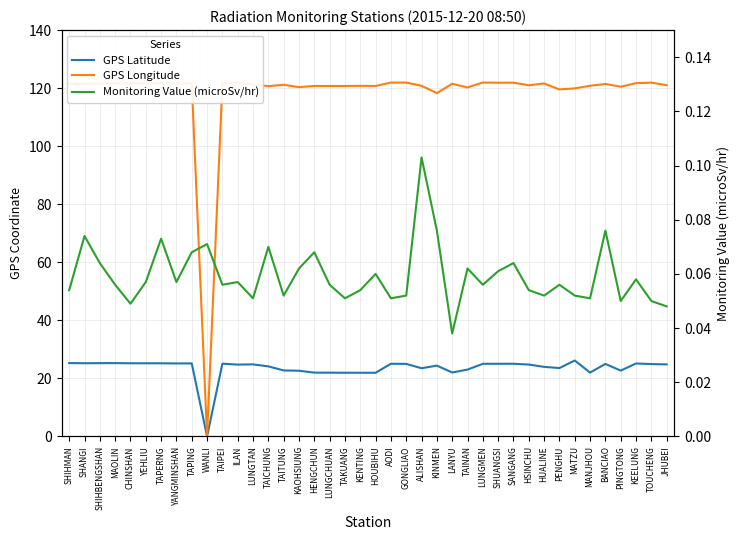

Reading left to right, extract all data points from this chart.

GPS Latitude: SHIHMAN=25.3	SHANGI=25.2	SHIHBENGSHAN=25.3	MAOLIN=25.3	CHINSHAN=25.2	YEHLIU=25.2	TAPERNG=25.2	YANGMINSHAN=25.2	TAPING=25.2	WANLI=0.0	TAIPEI=25.1	ILAN=24.8	LUNGTAN=24.8	TAICHUNG=24.1	TAITUNG=22.8	KAOHSIUNG=22.6	HENGCHUN=22.0	LUNGCHUAN=22.0	TAKUANG=21.9	KENTING=21.9	HOUBIHU=21.9	AODI=25.1	GONGLIAO=25.0	ALISHAN=23.5	KINMEN=24.4	LANYU=22.1	TAINAN=23.0	LUNGMEN=25.0	SHUANGSI=25.0	SANGANG=25.1	HSINCHU=24.8	HUALINE=24.0	PENGHU=23.6	MATZU=26.2	MANJHOU=22.0	BANCIAO=25.0	PINGTONG=22.7	KEELUNG=25.1	TOUCHENG=24.9	JHUBEI=24.8
GPS Longitude: SHIHMAN=121.6	SHANGI=121.5	SHIHBENGSHAN=121.6	MAOLIN=121.6	CHINSHAN=121.6	YEHLIU=121.7	TAPERNG=121.7	YANGMINSHAN=121.5	TAPING=121.6	WANLI=0.0	TAIPEI=121.6	ILAN=121.8	LUNGTAN=121.2	TAICHUNG=120.7	TAITUNG=121.2	KAOHSIUNG=120.3	HENGCHUN=120.8	LUNGCHUAN=120.7	TAKUANG=120.7	KENTING=120.8	HOUBIHU=120.7	AODI=121.9	GONGLIAO=121.9	ALISHAN=120.8	KINMEN=118.3	LANYU=121.5	TAINAN=120.2	LUNGMEN=121.9	SHUANGSI=121.9	SANGANG=121.9	HSINCHU=121.0	HUALINE=121.6	PENGHU=119.6	MATZU=119.9	MANJHOU=120.8	BANCIAO=121.4	PINGTONG=120.5	KEELUNG=121.7	TOUCHENG=121.9	JHUBEI=121.0
Monitoring Value (microSv/hr): SHIHMAN=0.1	SHANGI=0.1	SHIHBENGSHAN=0.1	MAOLIN=0.1	CHINSHAN=0.0	YEHLIU=0.1	TAPERNG=0.1	YANGMINSHAN=0.1	TAPING=0.1	WANLI=0.1	TAIPEI=0.1	ILAN=0.1	LUNGTAN=0.1	TAICHUNG=0.1	TAITUNG=0.1	KAOHSIUNG=0.1	HENGCHUN=0.1	LUNGCHUAN=0.1	TAKUANG=0.1	KENTING=0.1	HOUBIHU=0.1	AODI=0.1	GONGLIAO=0.1	ALISHAN=0.1	KINMEN=0.1	LANYU=0.0	TAINAN=0.1	LUNGMEN=0.1	SHUANGSI=0.1	SANGANG=0.1	HSINCHU=0.1	HUALINE=0.1	PENGHU=0.1	MATZU=0.1	MANJHOU=0.1	BANCIAO=0.1	PINGTONG=0.1	KEELUNG=0.1	TOUCHENG=0.1	JHUBEI=0.0